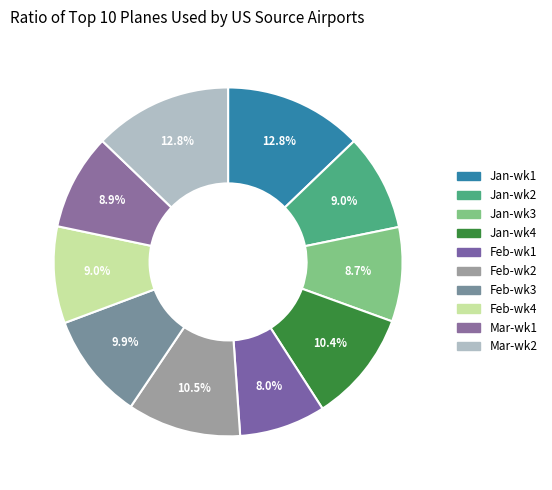

Count the number of slices in the pie.

10